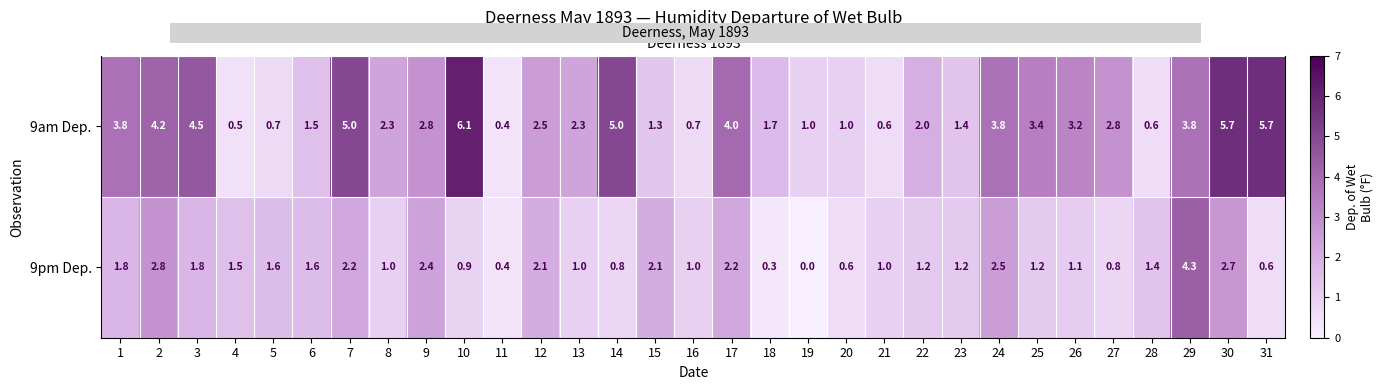

What is the maximum value shown in the chart?

6.1